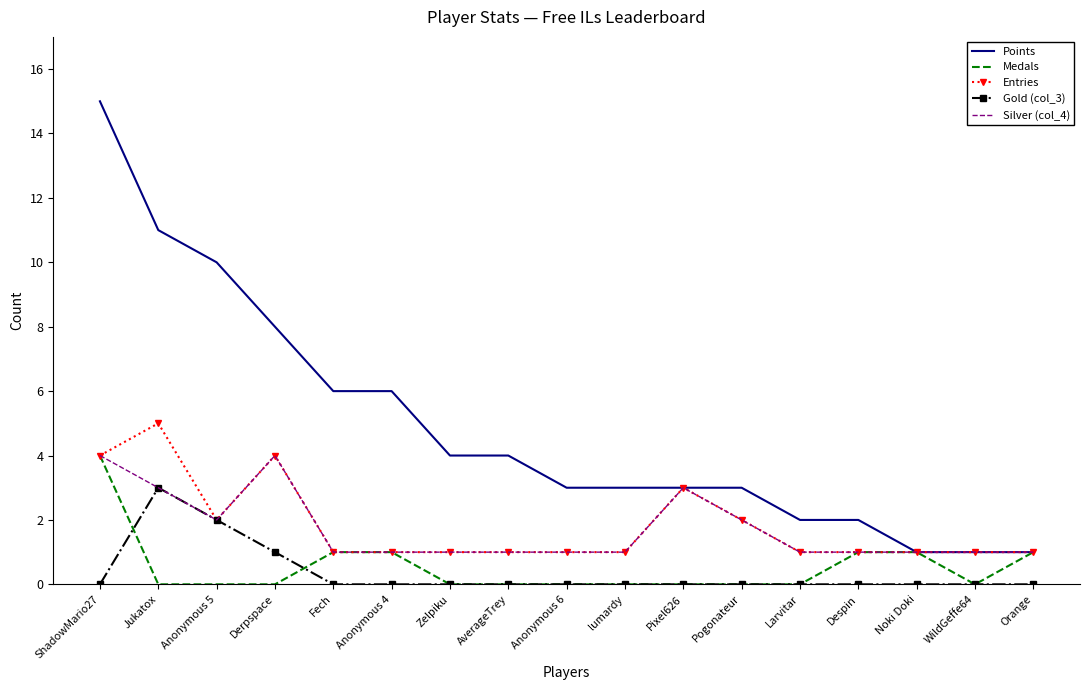

Reading left to right, extract all data points from this chart.

Points: 15	11	10	8	6	6	4	4	3	3	3	3	2	2	1	1	1
Medals: 4	0	0	0	1	1	0	0	0	0	0	0	0	1	1	0	1
Entries: 4	5	2	4	1	1	1	1	1	1	3	2	1	1	1	1	1
Gold (col_3): 0	3	2	1	0	0	0	0	0	0	0	0	0	0	0	0	0
Silver (col_4): 4	3	2	4	1	1	1	1	1	1	3	2	1	1	1	1	1